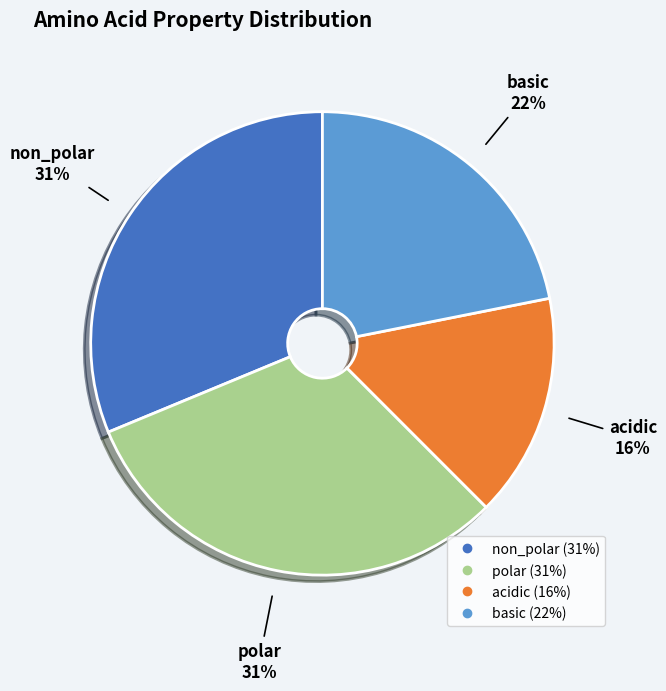

Which category has the smallest portion of the pie?

acidic